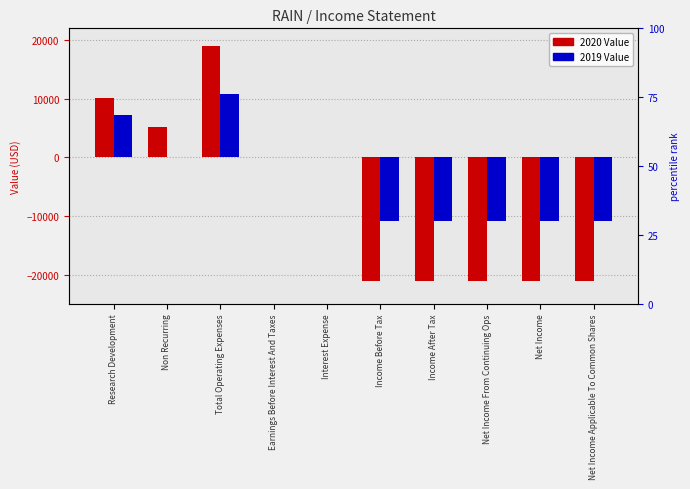

What is the value of the 2020 Value bar at the 7th from the left?

-21100